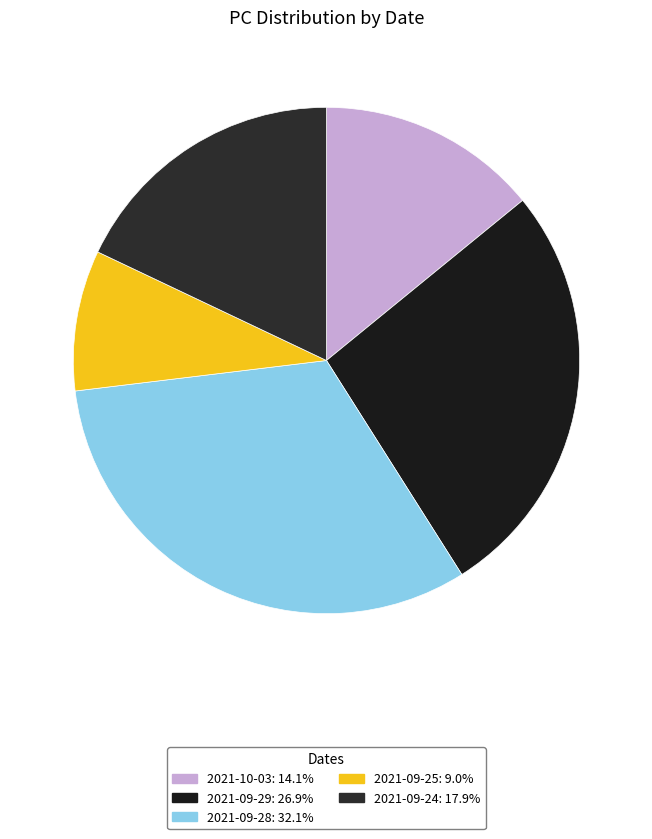

Count the number of slices in the pie.

5